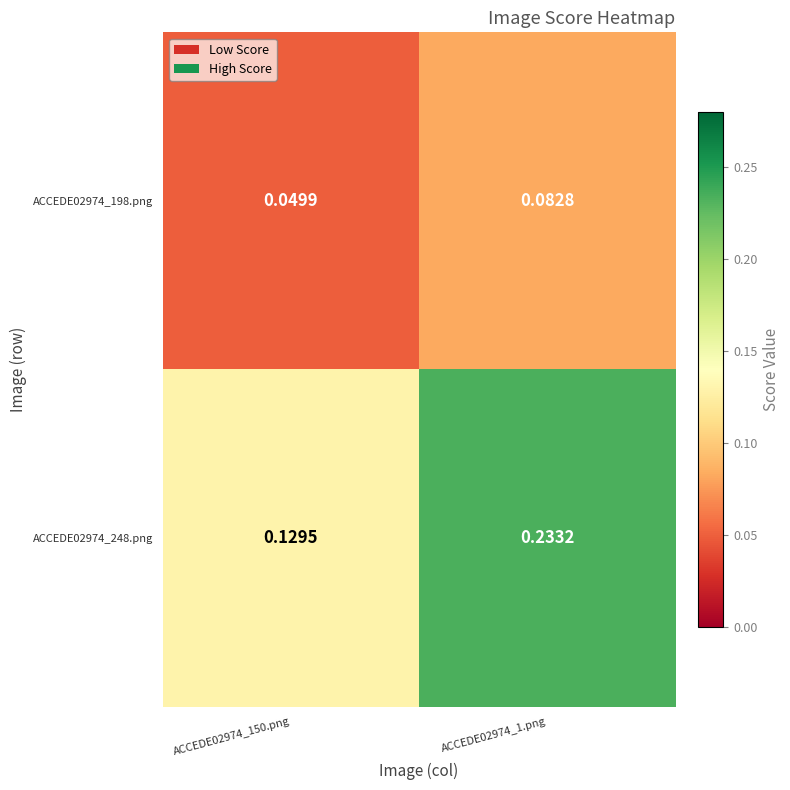

Rank the series by their average value, from lowest to highest.

ACCEDE02974_198.png, ACCEDE02974_248.png